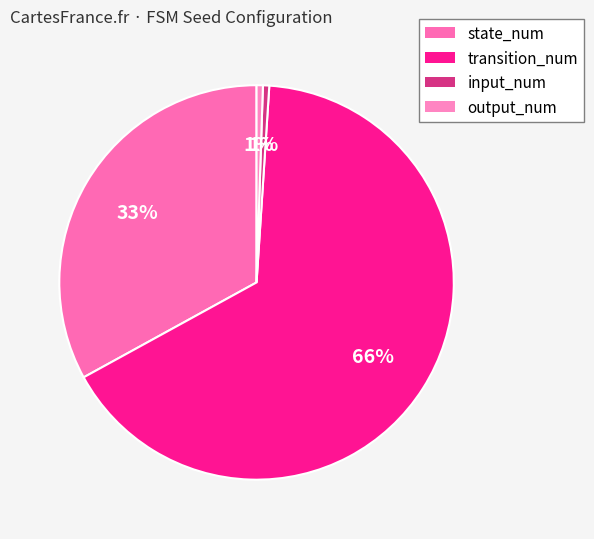

Count the number of slices in the pie.

4